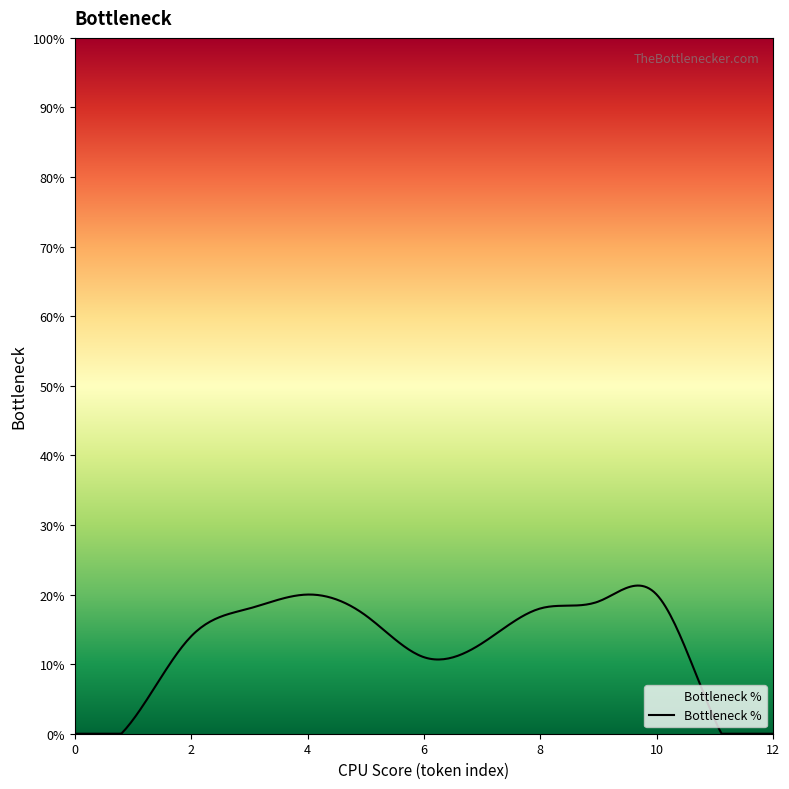

What is the difference between the second highest and second lowest values?

21.3